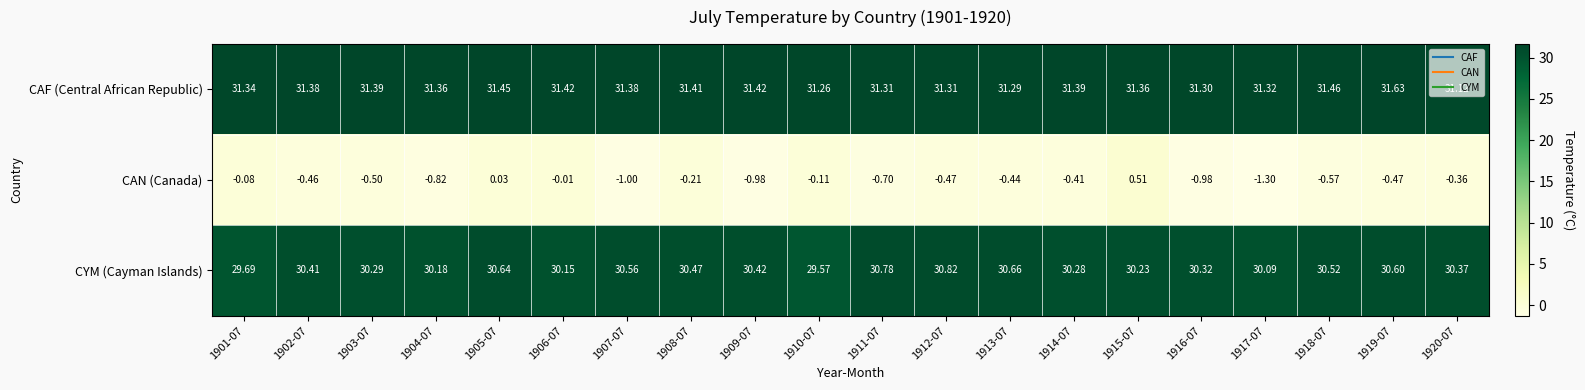

Rank the series at 1916-07 from lowest to highest value.

CAN (Canada), CYM (Cayman Islands), CAF (Central African Republic)